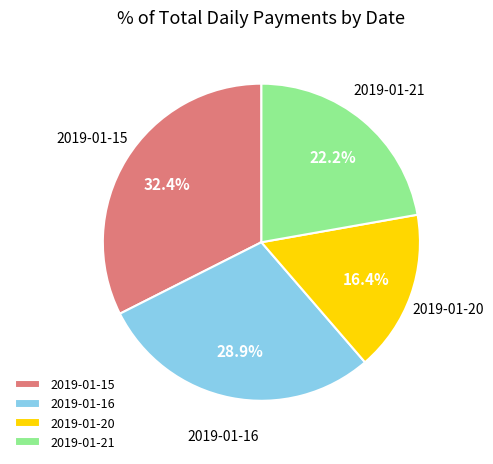

To the nearest percent, what percentage of the pie is 2019-01-16?

29%